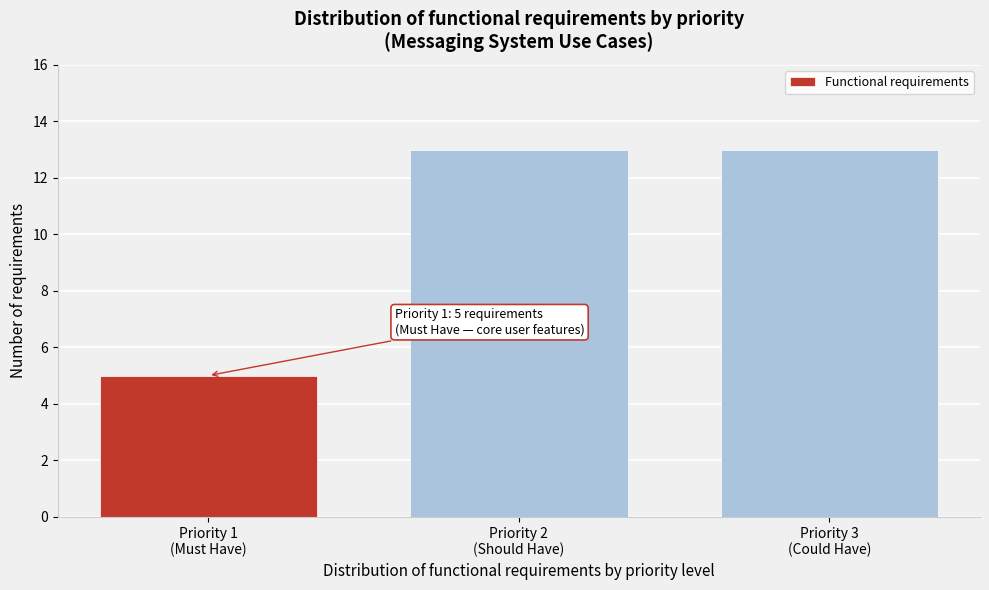

Reading left to right, transcribe all the data shown in this chart.

5	13	13